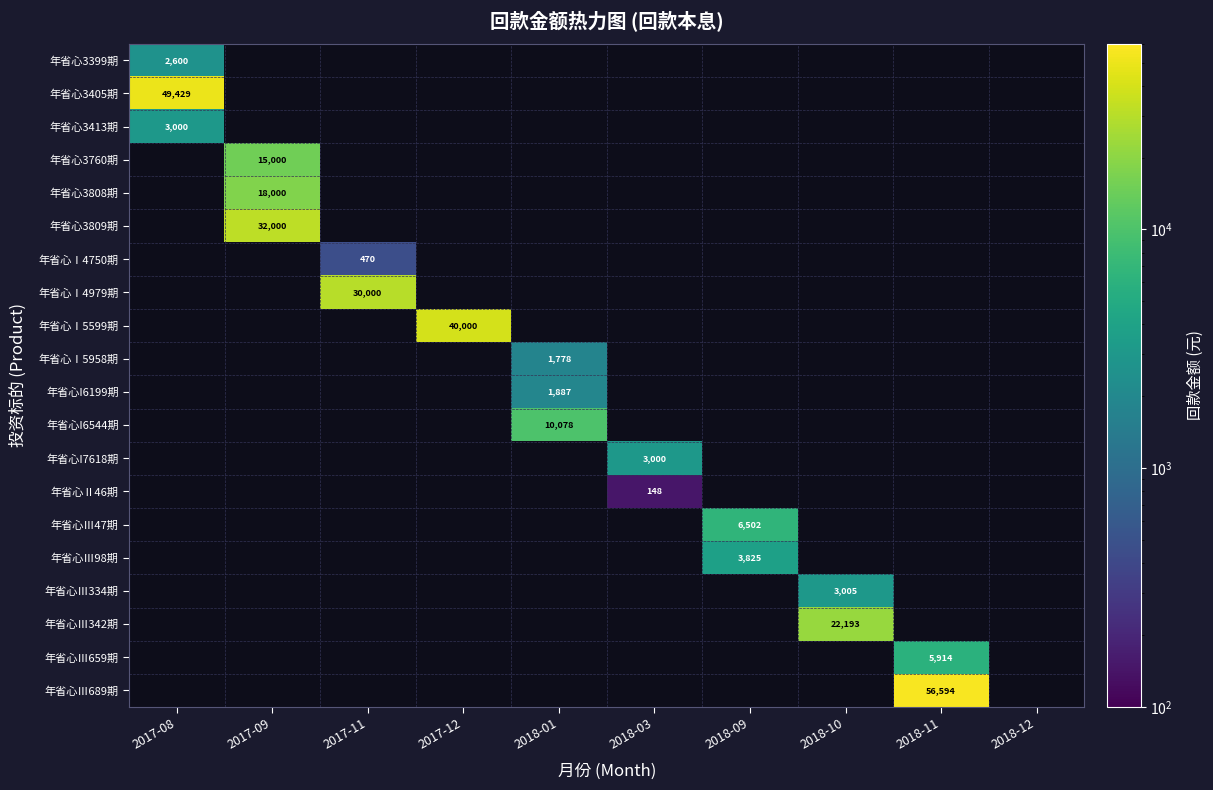

Which has a higher value, 2018-12 or 2017-08?

2017-08